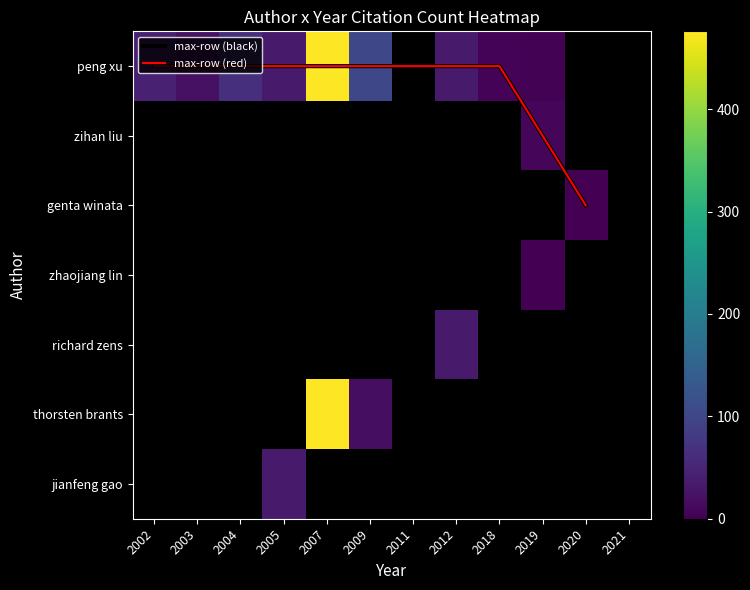

Which series has the largest total across all categories?

peng xu